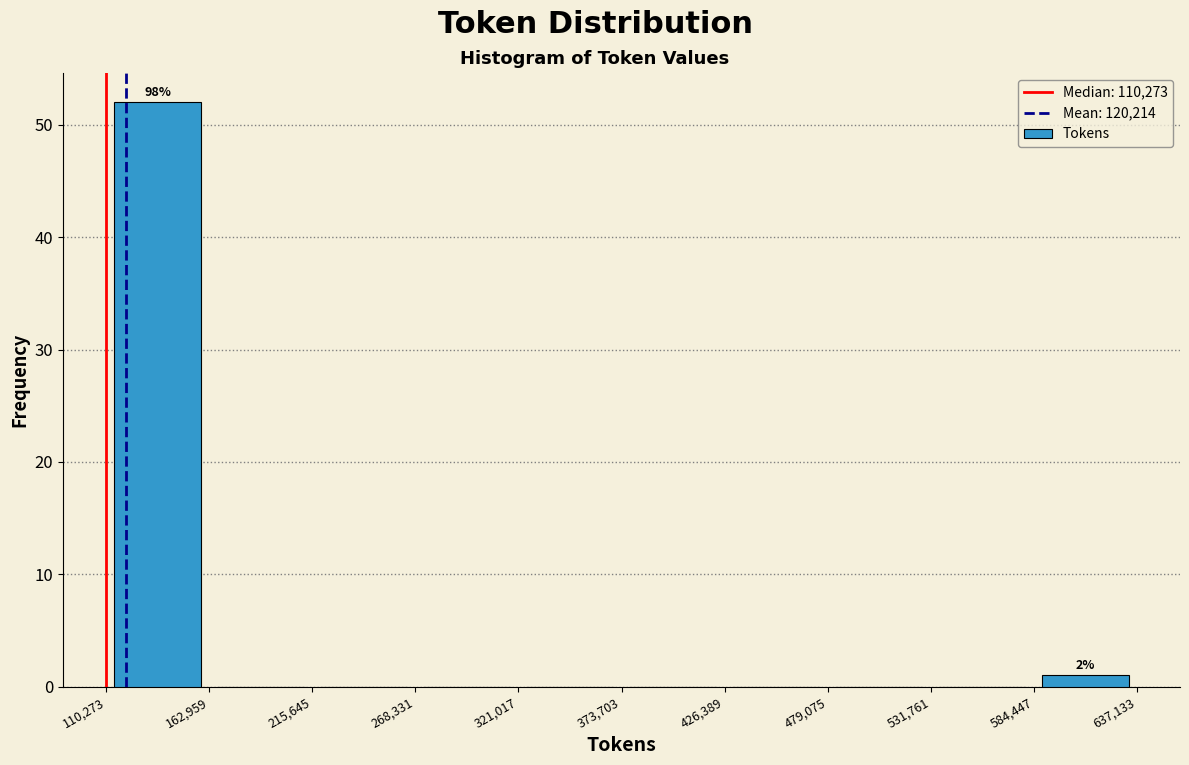

Which range on the x-axis has the tallest bar?

110,273 to 162,959